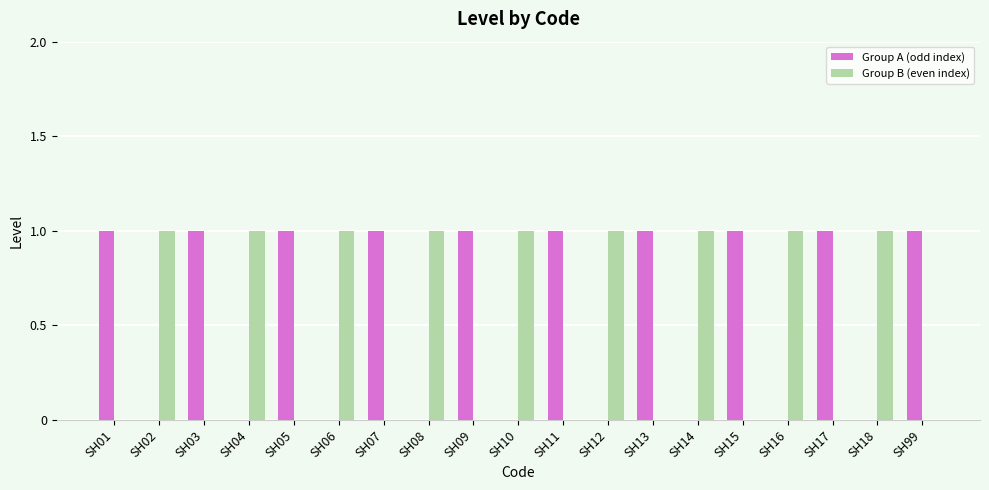

True or false: Group B (even index) has a value of 0 at SH09.

True